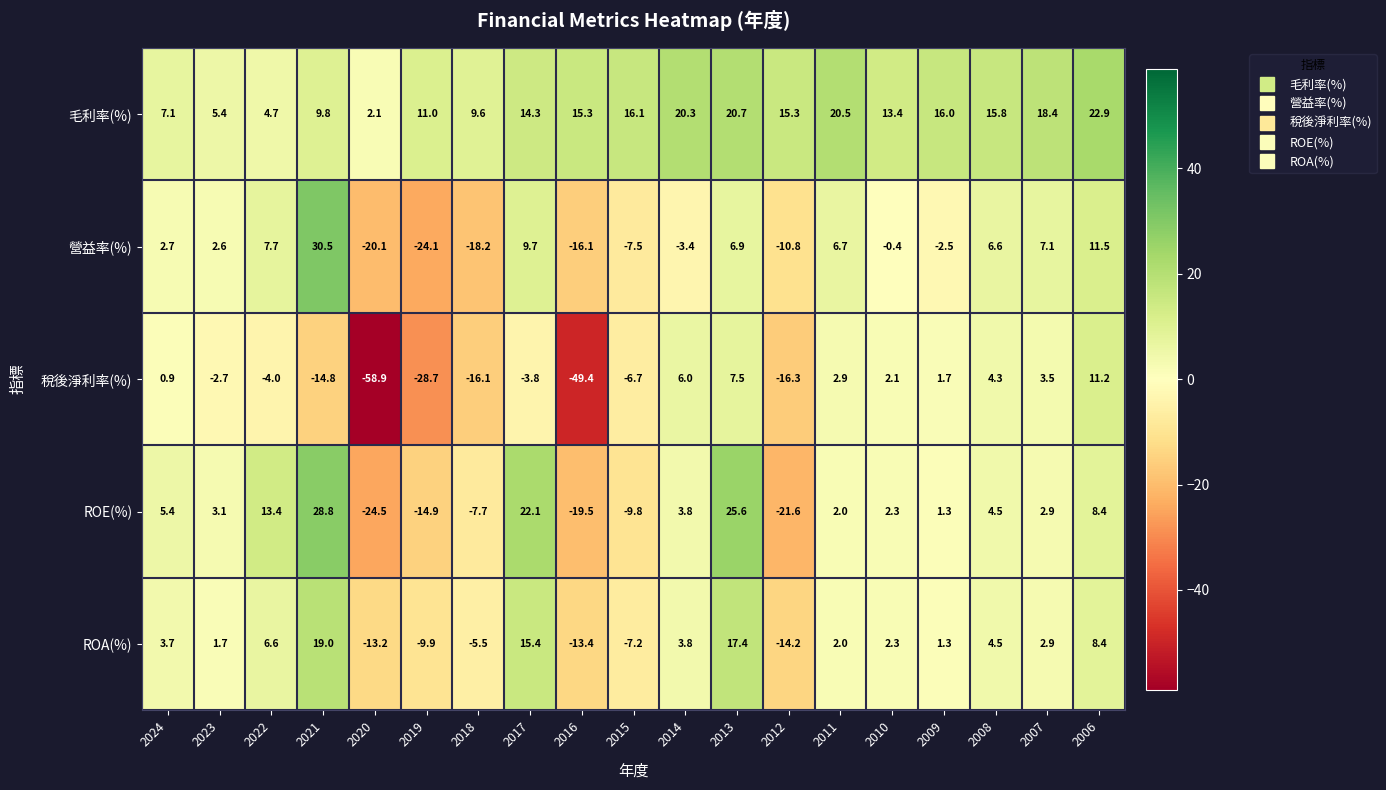

Which series has the largest total across all categories?

毛利率(%)